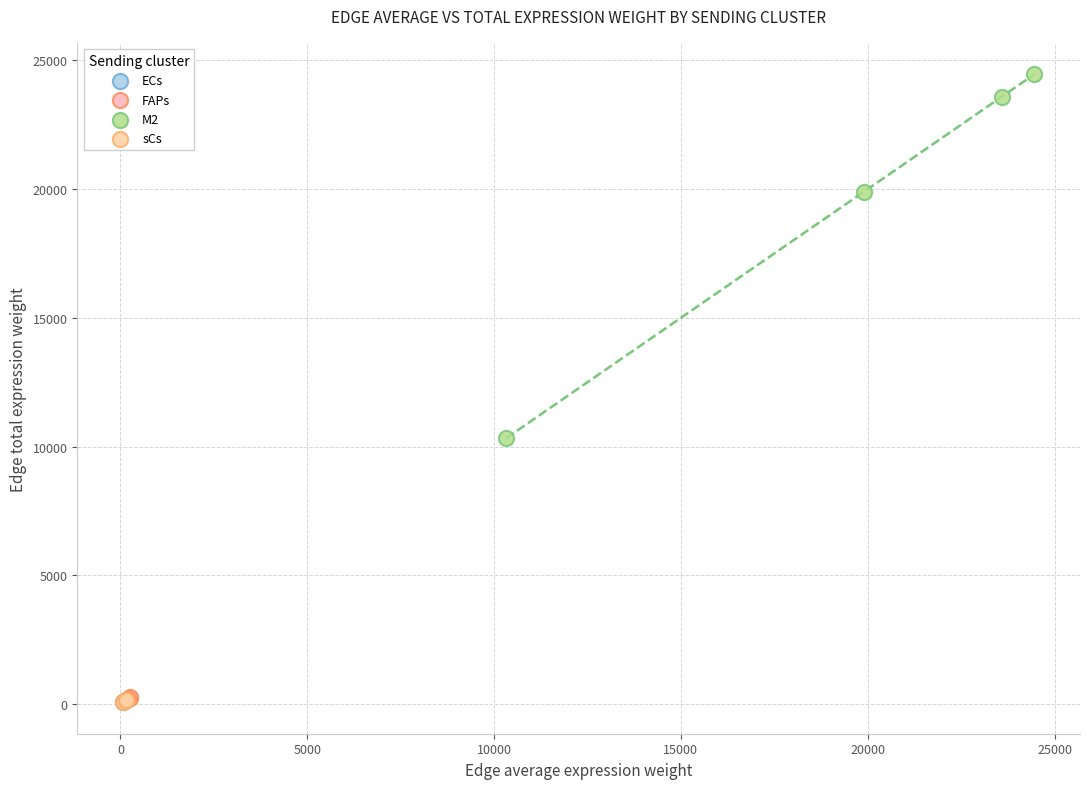

Which series contains the highest Y value?

M2